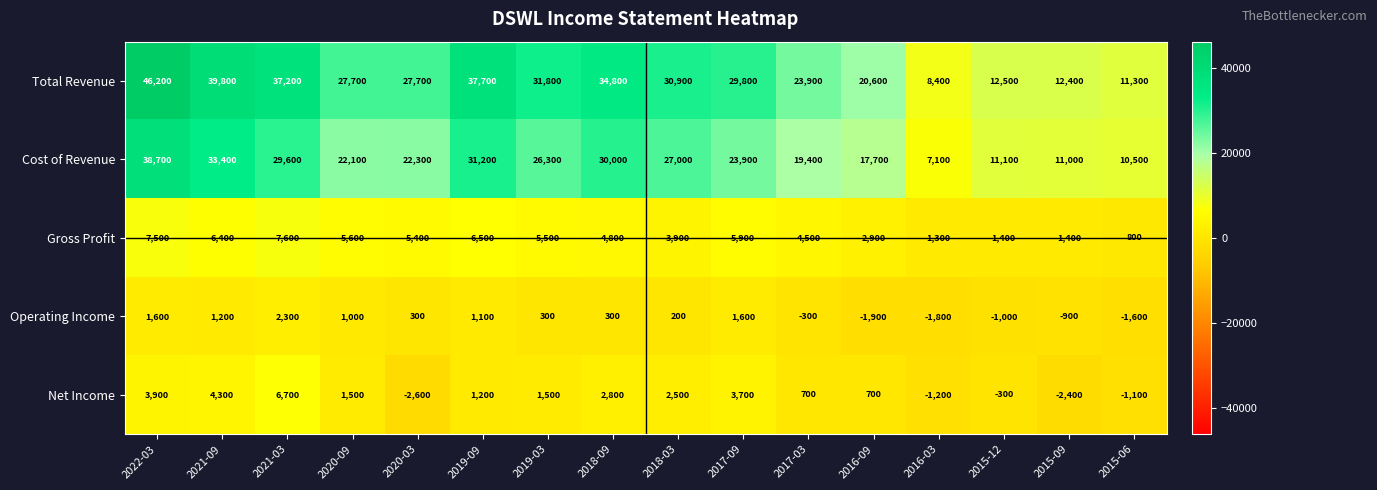

What is the maximum value shown in the chart?

46200